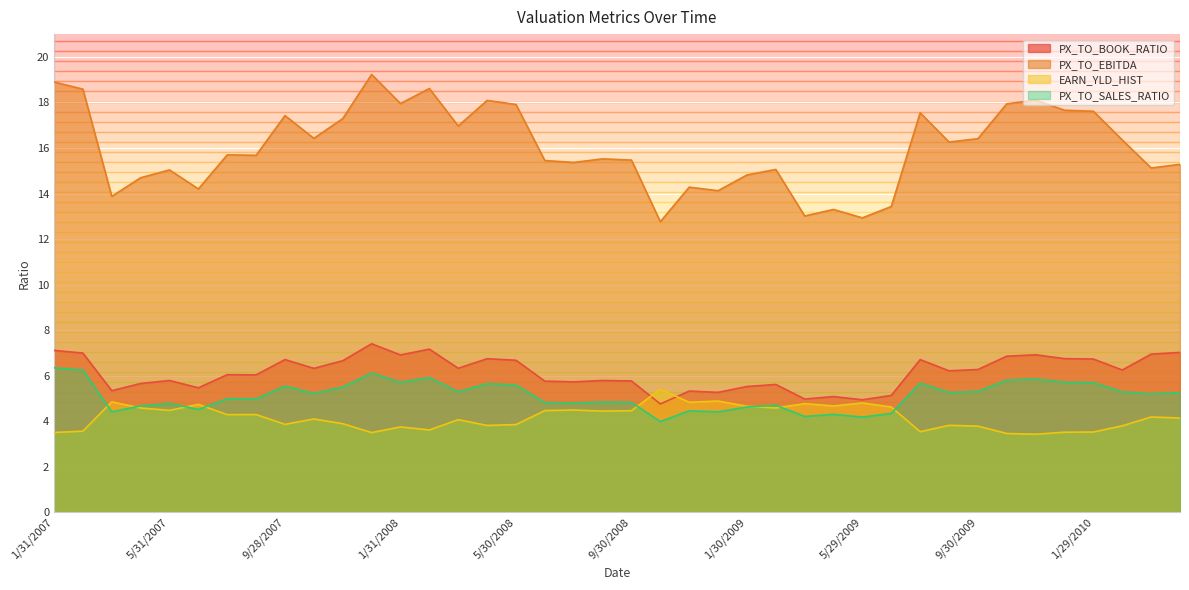

How many interior local peaks does the PX_TO_EBITDA series have?

12